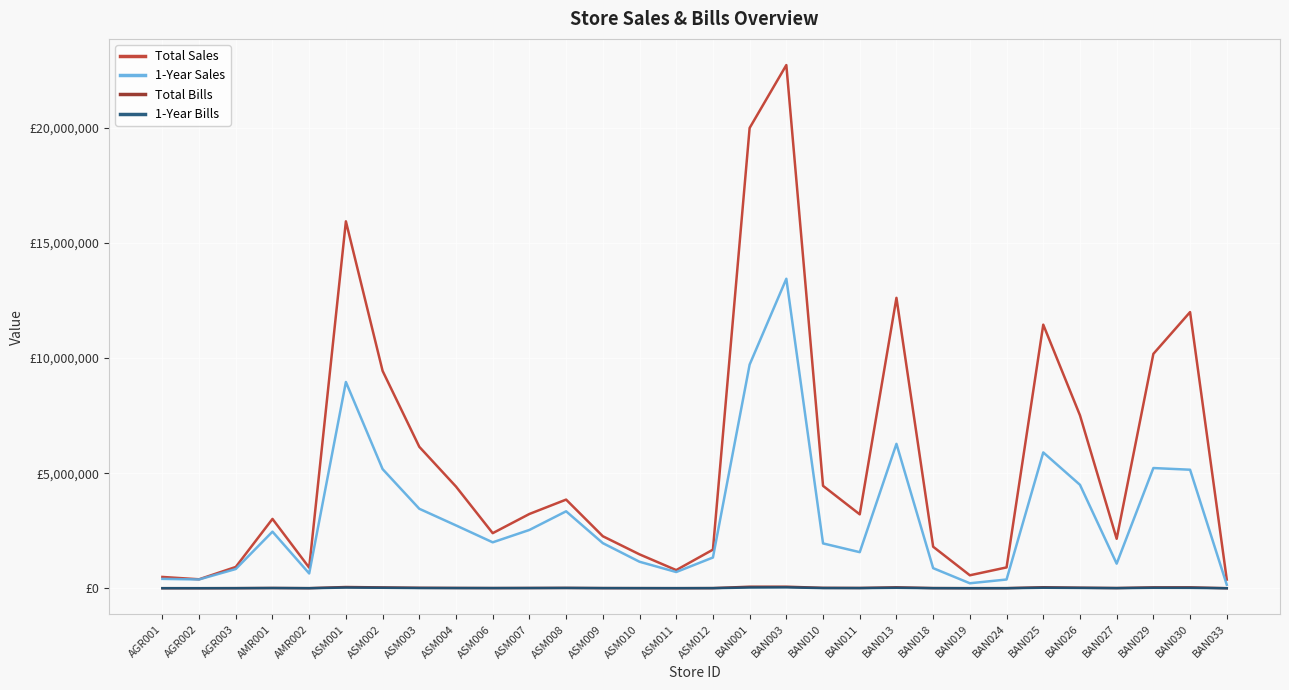

At which category does Total Sales reach its first local valley?

AGR002